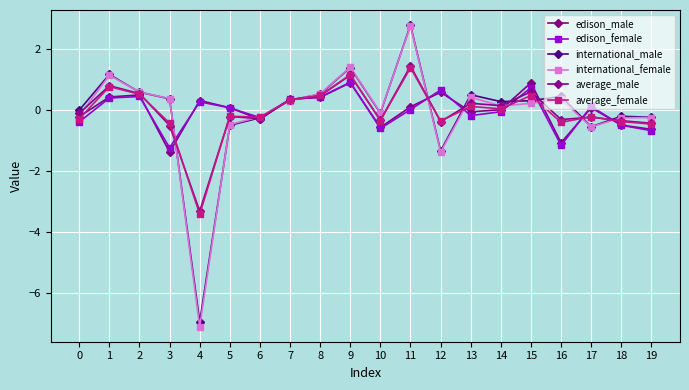

What is the total value across all series at 13?

1.1